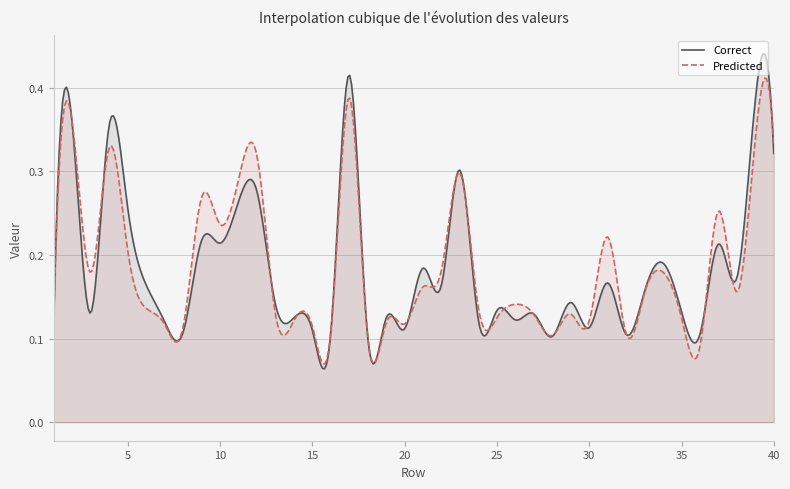

Rank the categories by Predicted value from highest to lowest.

17, 2, 39, 40, 4, 12, 23, 11, 9, 37, 10, 31, 5, 22, 34, 3, 21, 38, 33, 26, 24, 6, 13, 29, 27, 1, 25, 35, 14, 30, 19, 20, 7, 15, 8, 16, 32, 28, 18, 36